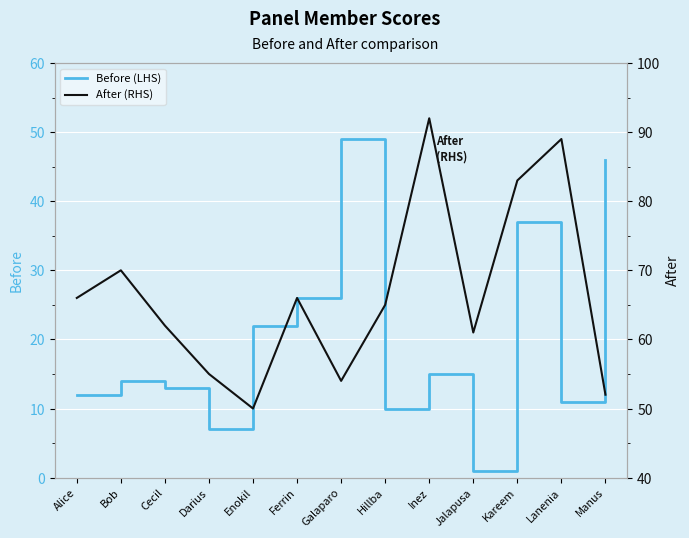

What is the label of the 1st point from the right?

Manus